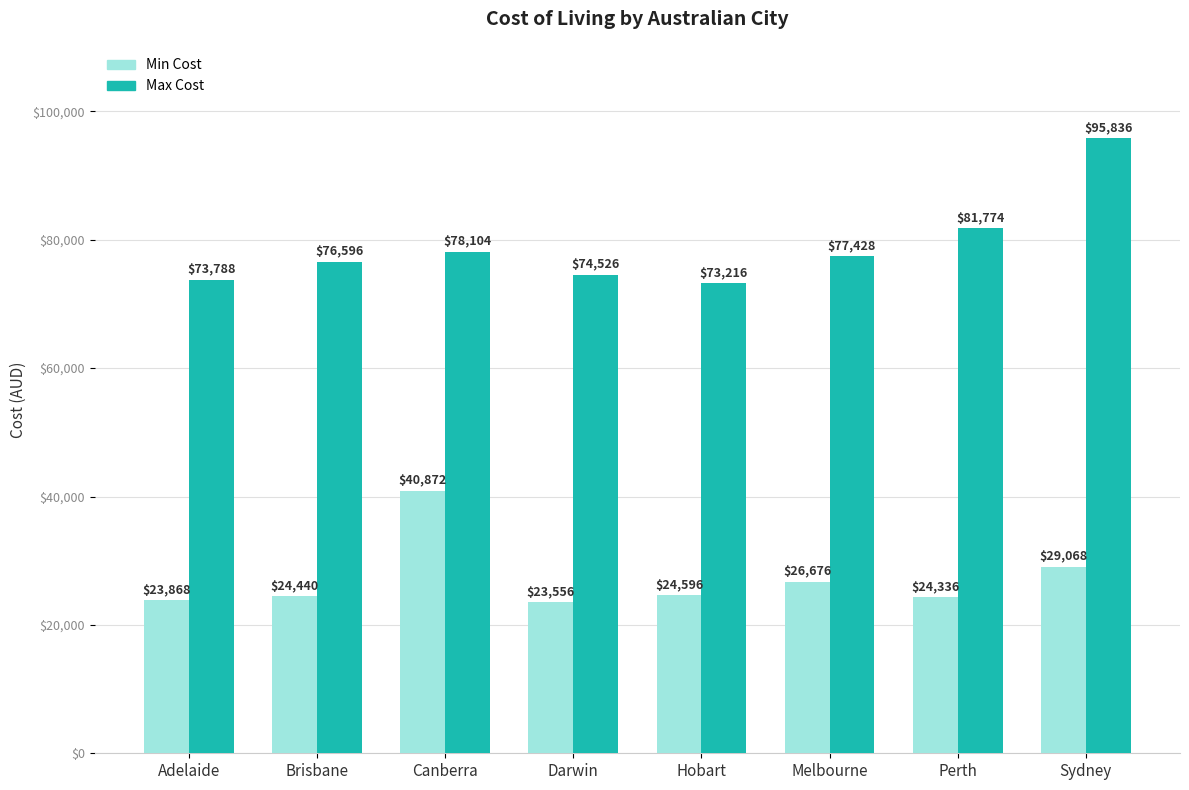

Does the chart contain any negative values?

No